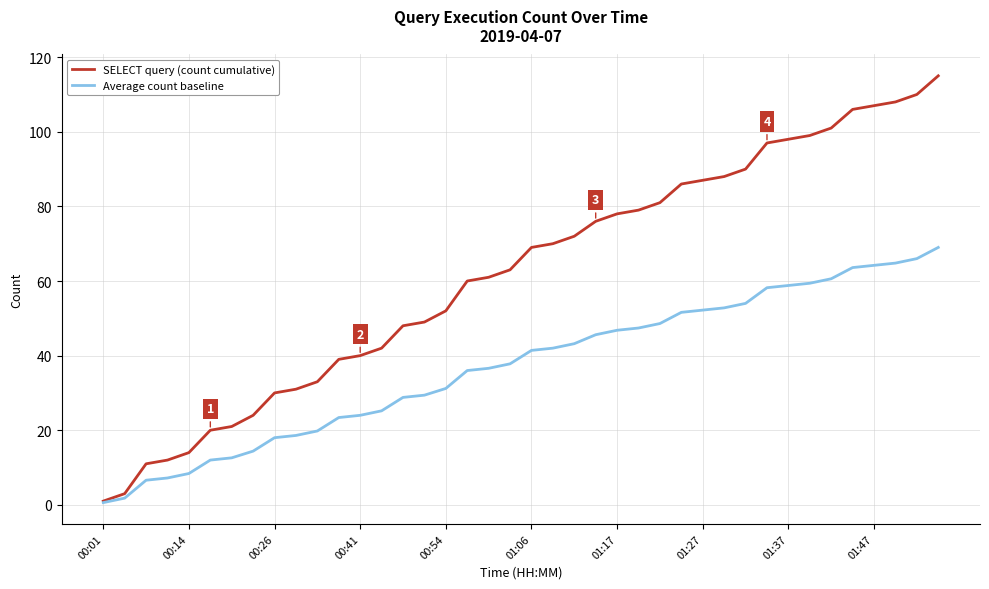

Rank the series by their average value, from lowest to highest.

Average count baseline, SELECT query (count cumulative)